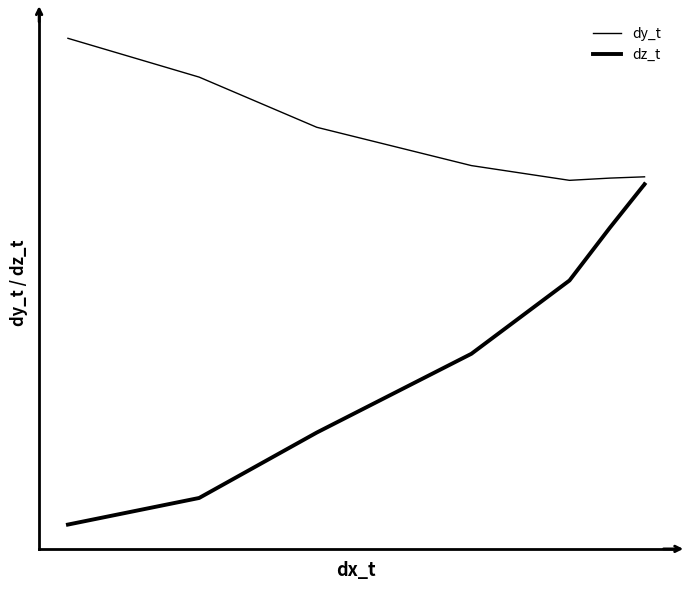

True or false: dz_t and dy_t intersect in this chart.

False